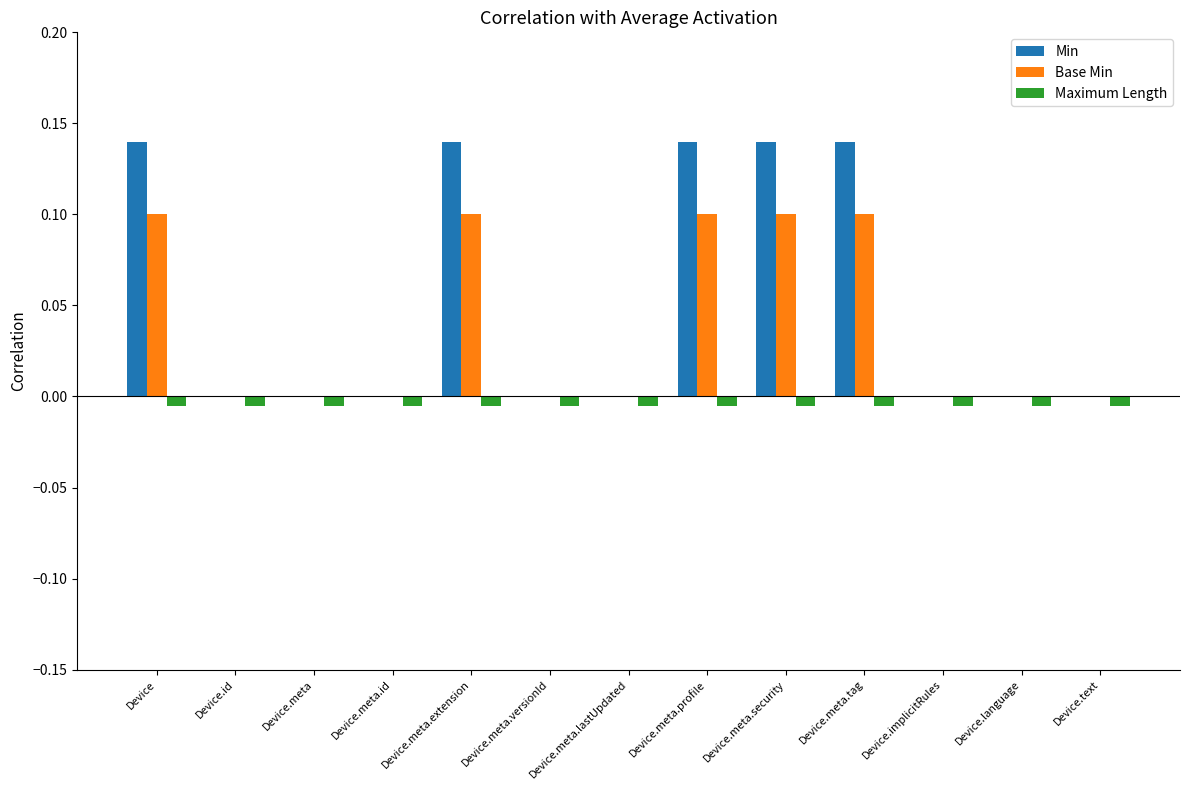

Is the value of Base Min at Device.text greater than the value of Min at Device.meta.extension?

No